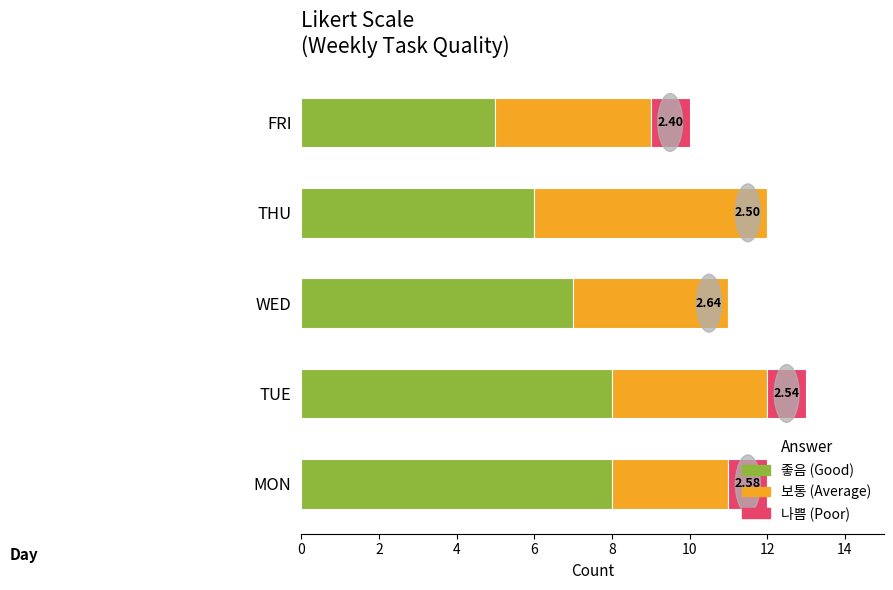

What is the total value across all series at FRI?

10